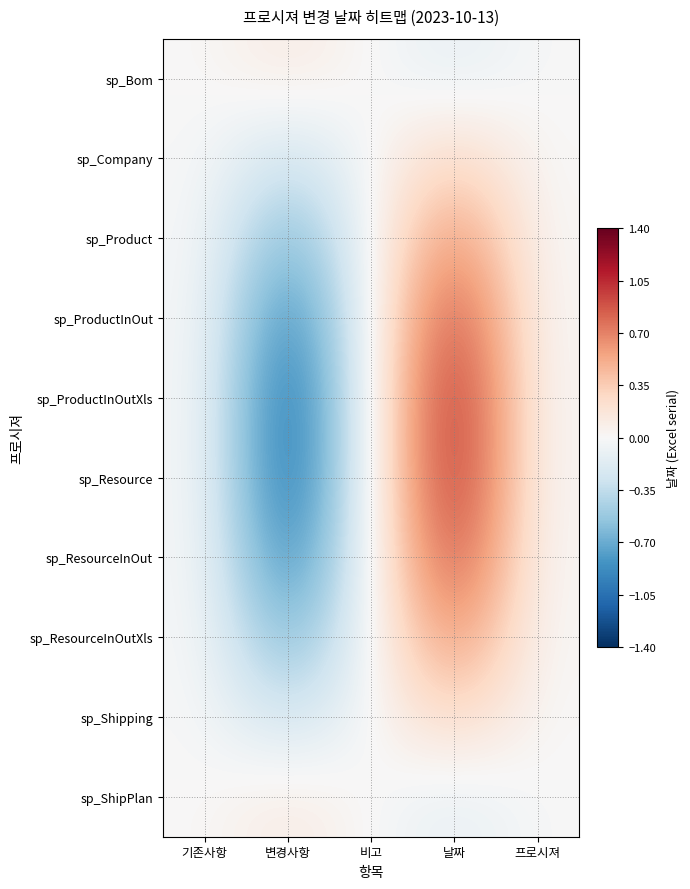

Which series has the widest spread of values?

sp_ProductInOutXls